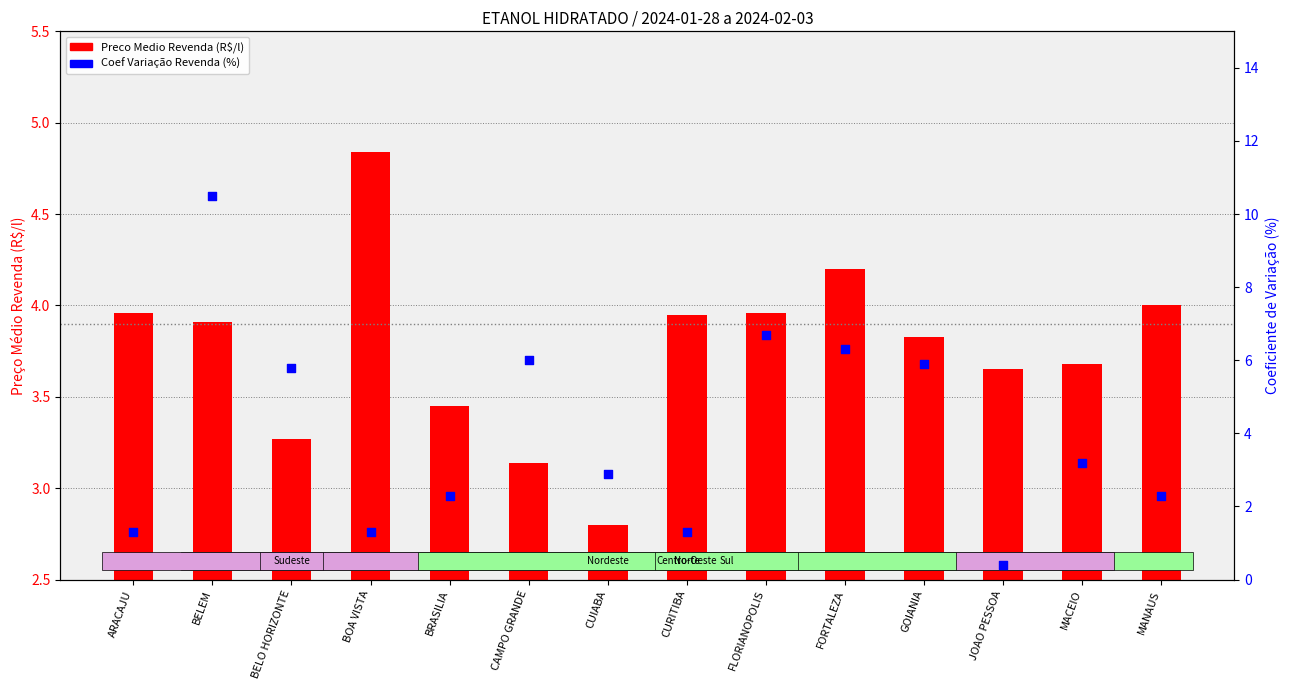

At which category is the sum across all series the highest?

BELEM